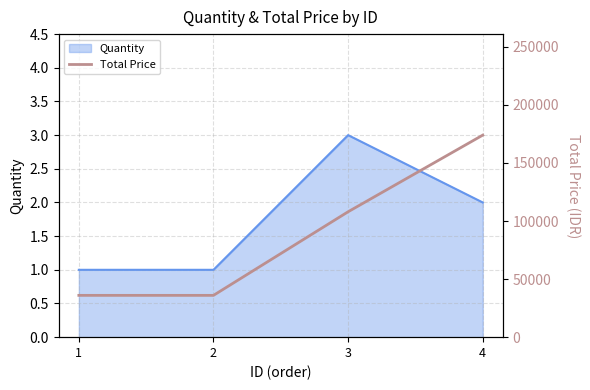

Where is the first local maximum for Quantity?

3